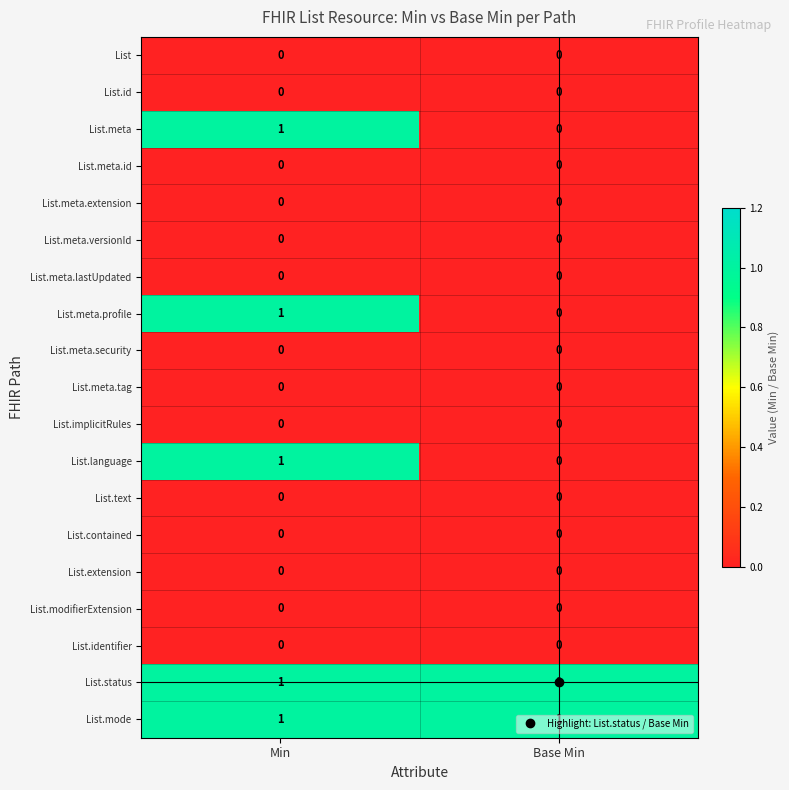

At which category is the sum across all series the highest?

Min